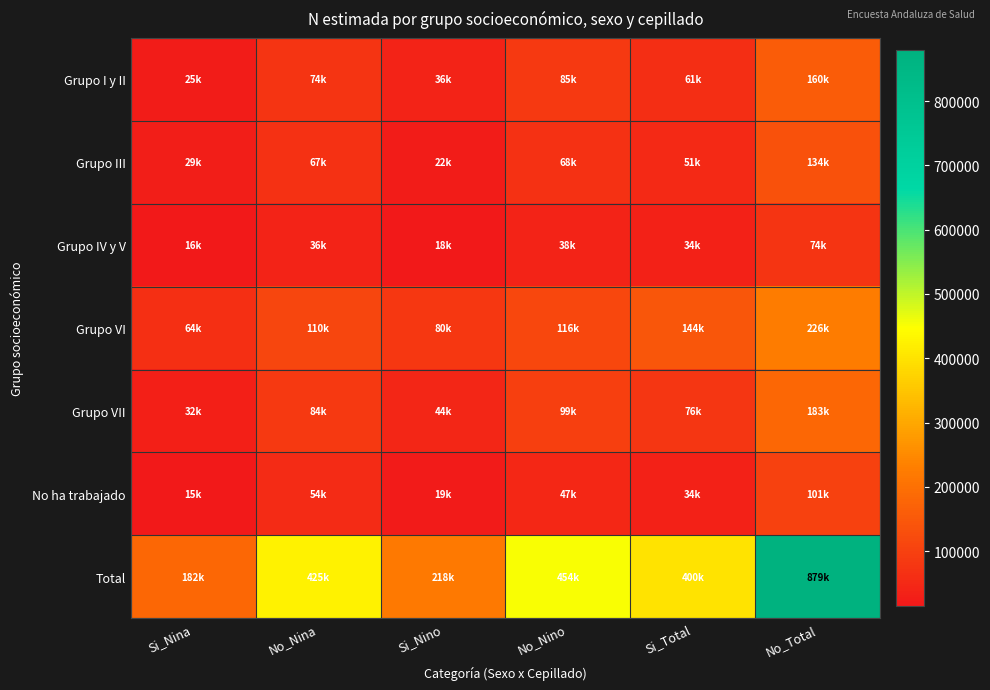

Reading left to right, list all the values displayed in this chart.

Grupo I y II: Si_Nina=25293	No_Nina=74338	Si_Nino=35748	No_Nino=85461	Si_Total=61041	No_Total=159800
Grupo III: Si_Nina=28779	No_Nina=66631	Si_Nino=22143	No_Nino=67737	Si_Total=50922	No_Total=134368
Grupo IV y V: Si_Nina=16019	No_Nina=35991	Si_Nino=17545	No_Nino=38299	Si_Total=33564	No_Total=74290
Grupo VI: Si_Nina=64365	No_Nina=110391	Si_Nino=79749	No_Nino=116044	Si_Total=144115	No_Total=226435
Grupo VII: Si_Nina=31757	No_Nina=83709	Si_Nino=44277	No_Nino=98993	Si_Total=76034	No_Total=182702
No ha trabajado: Si_Nina=15305	No_Nina=54021	Si_Nino=18817	No_Nino=47046	Si_Total=34123	No_Total=101067
Total: Si_Nina=181519	No_Nina=425081	Si_Nino=218279	No_Nino=453581	Si_Total=399798	No_Total=878662